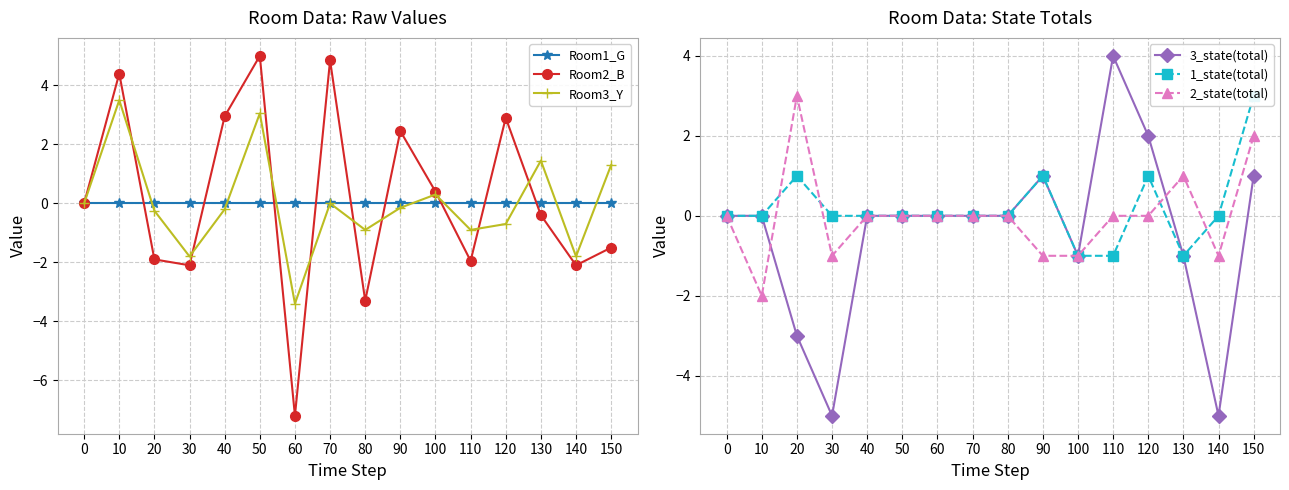

What is the total value across all series at 150?

5.8